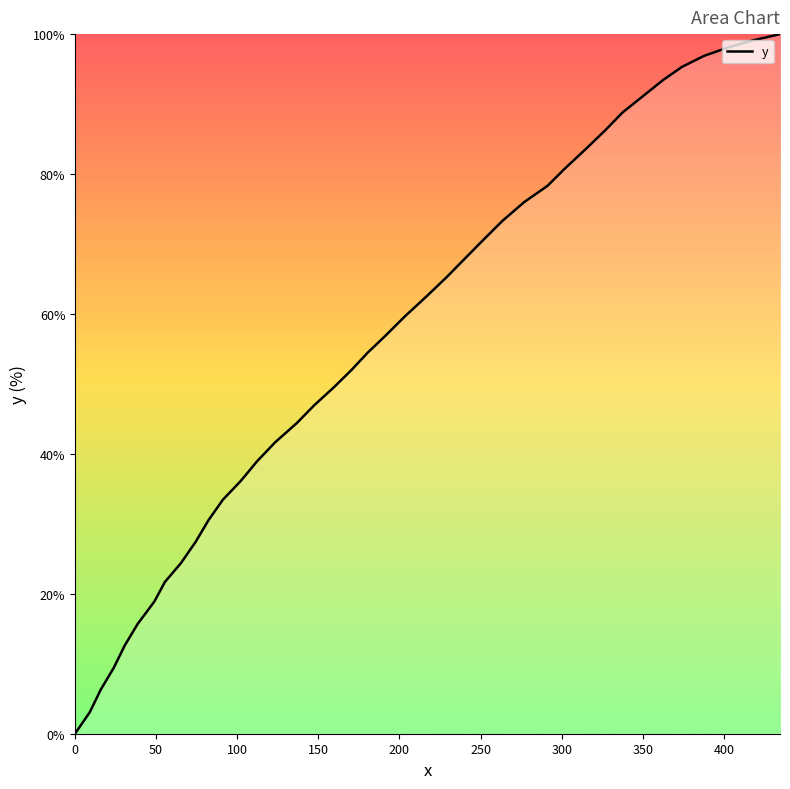

What is the maximum value shown in the chart?

100.0